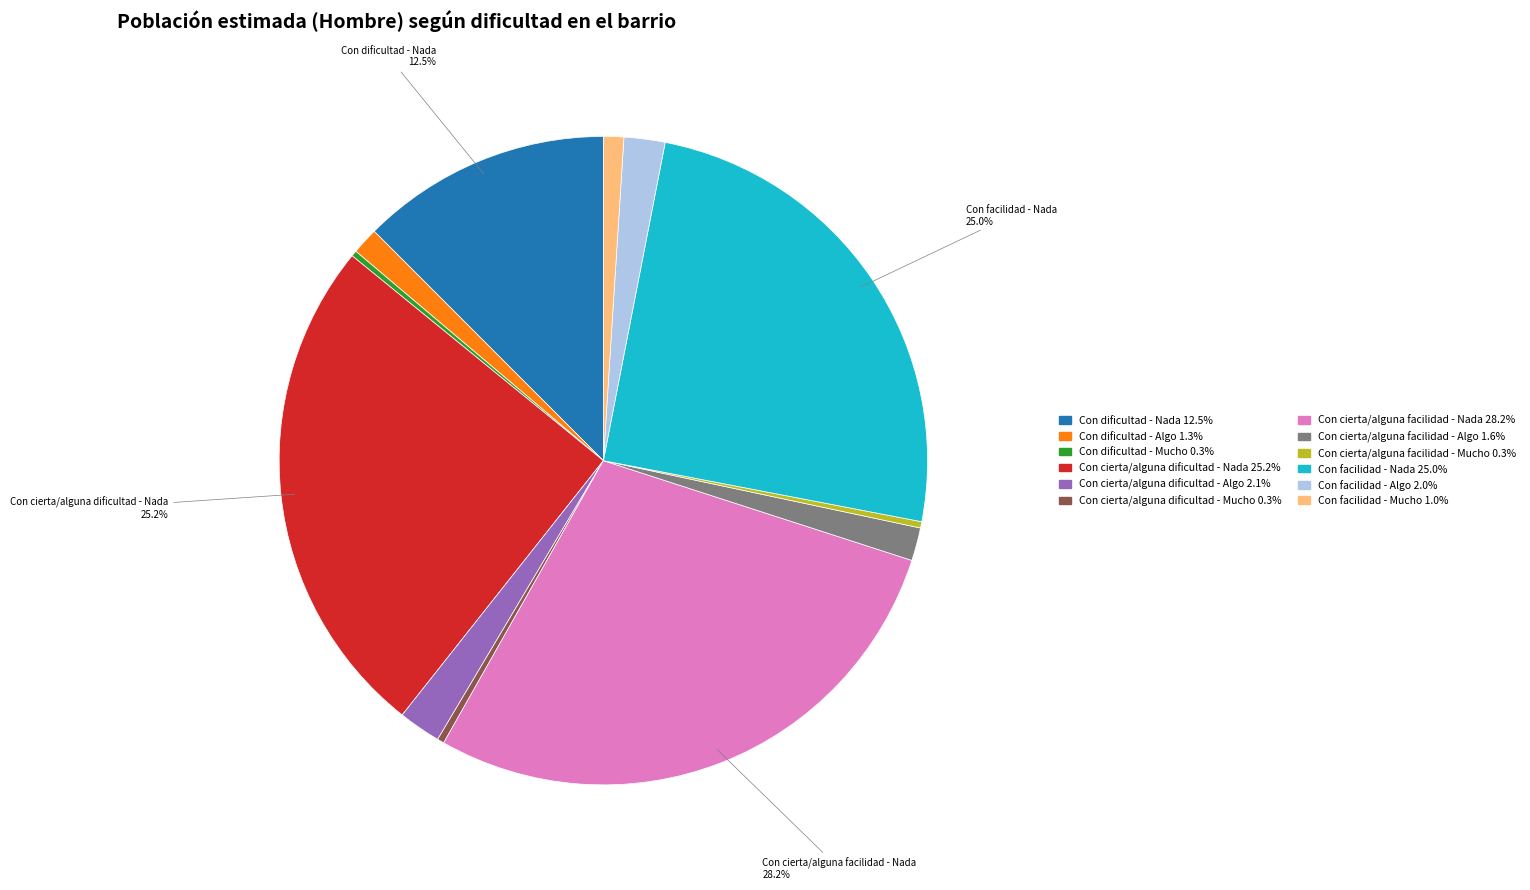

True or false: Con dificultad - Mucho accounts for 0% of the total.

True